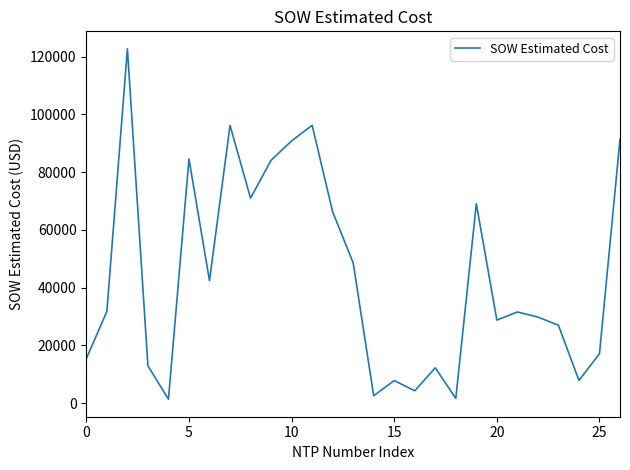

How many lines are shown in the chart?

1